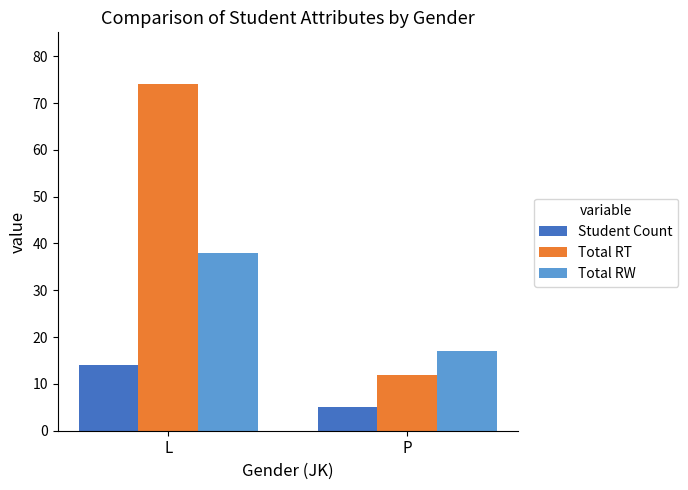

What is the difference between the Total RW values at L and P?

21